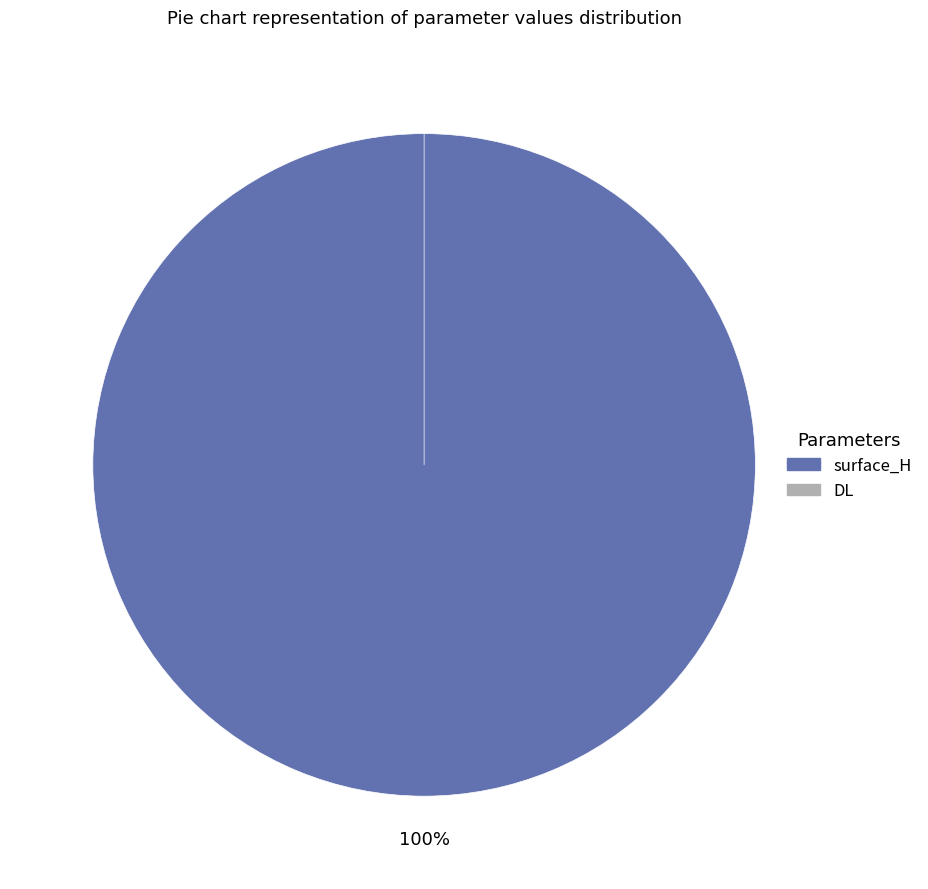

Count the number of slices in the pie.

2